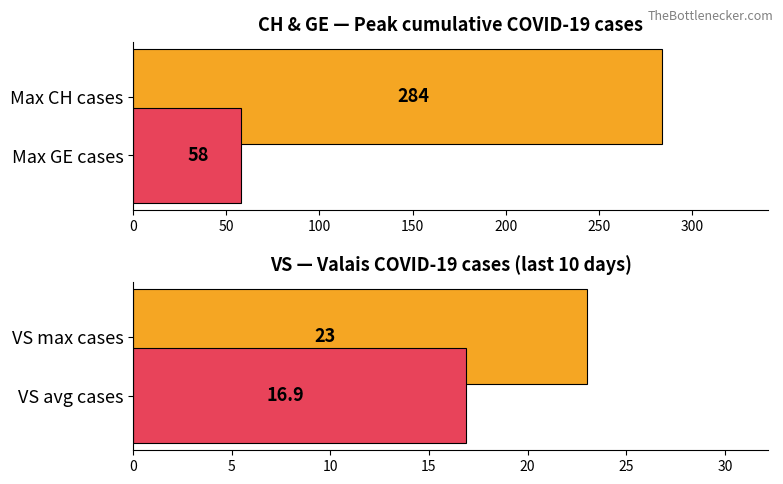

List the series in order of their overall mean, lowest first.

GE, CH